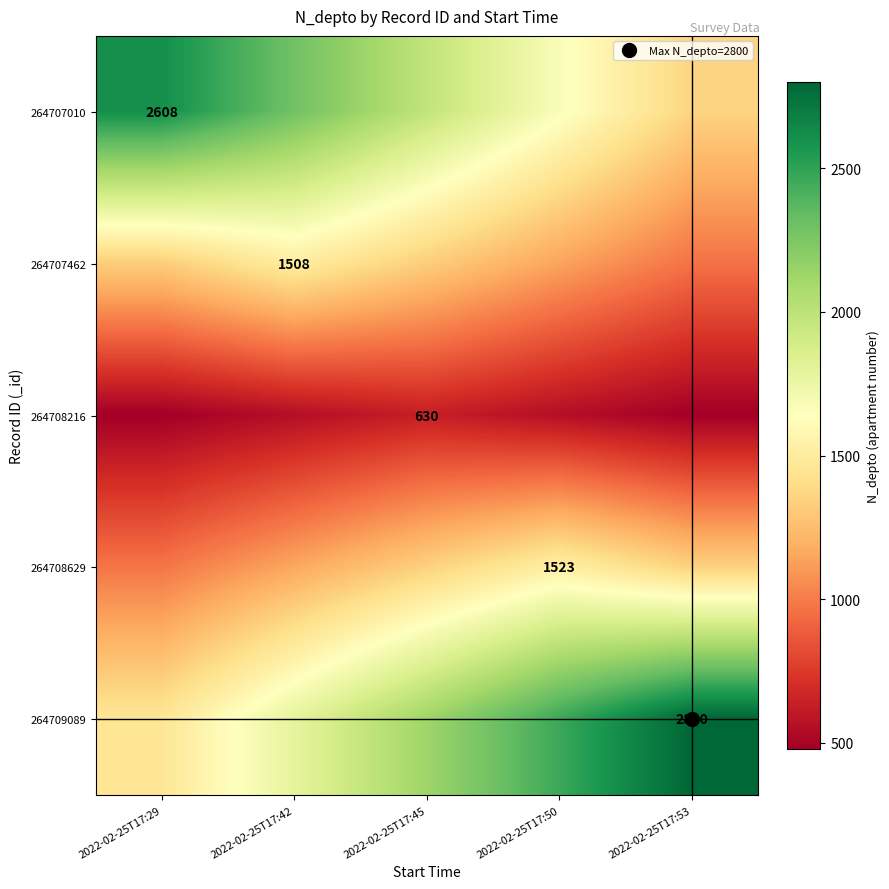

What is the average value of the 264707462 series?

1254.7